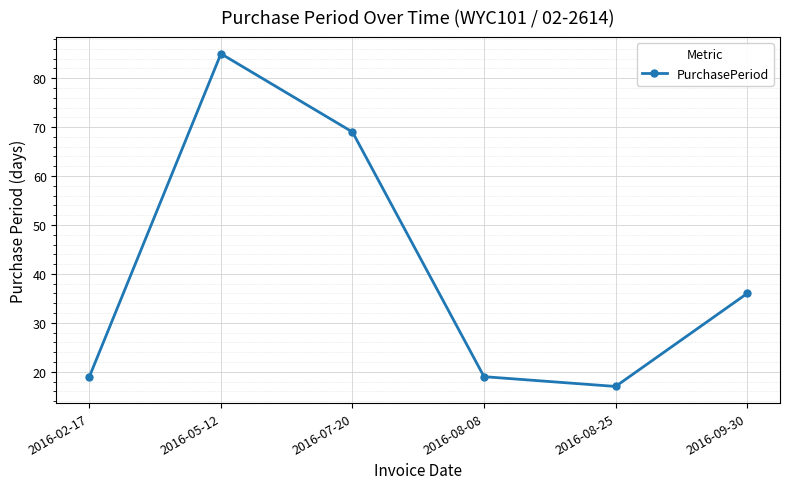

What is the average value?

41